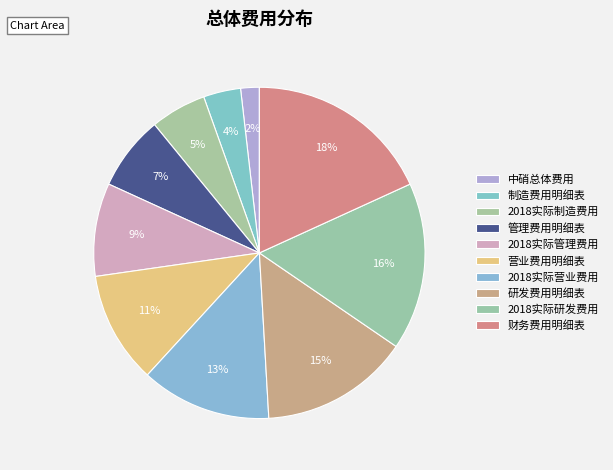

Is it true that 中硝总体费用 is 1% of the pie?

False